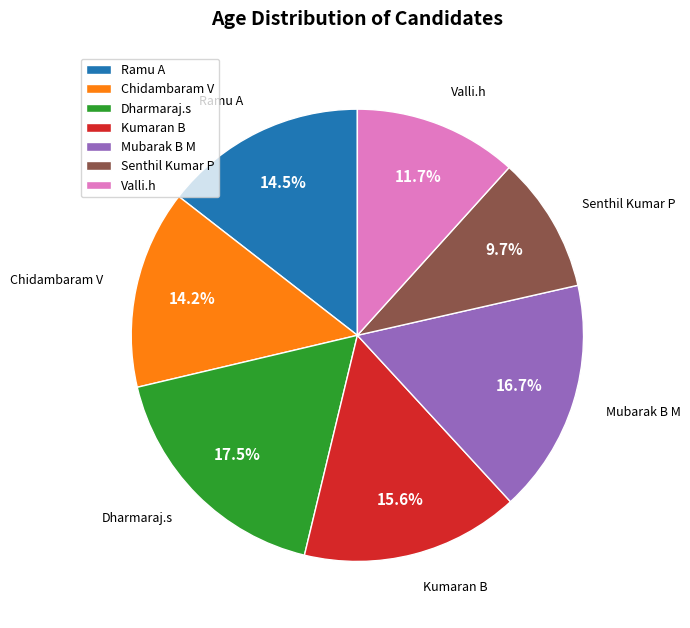

What is the smallest slice in the pie chart?

Senthil Kumar P